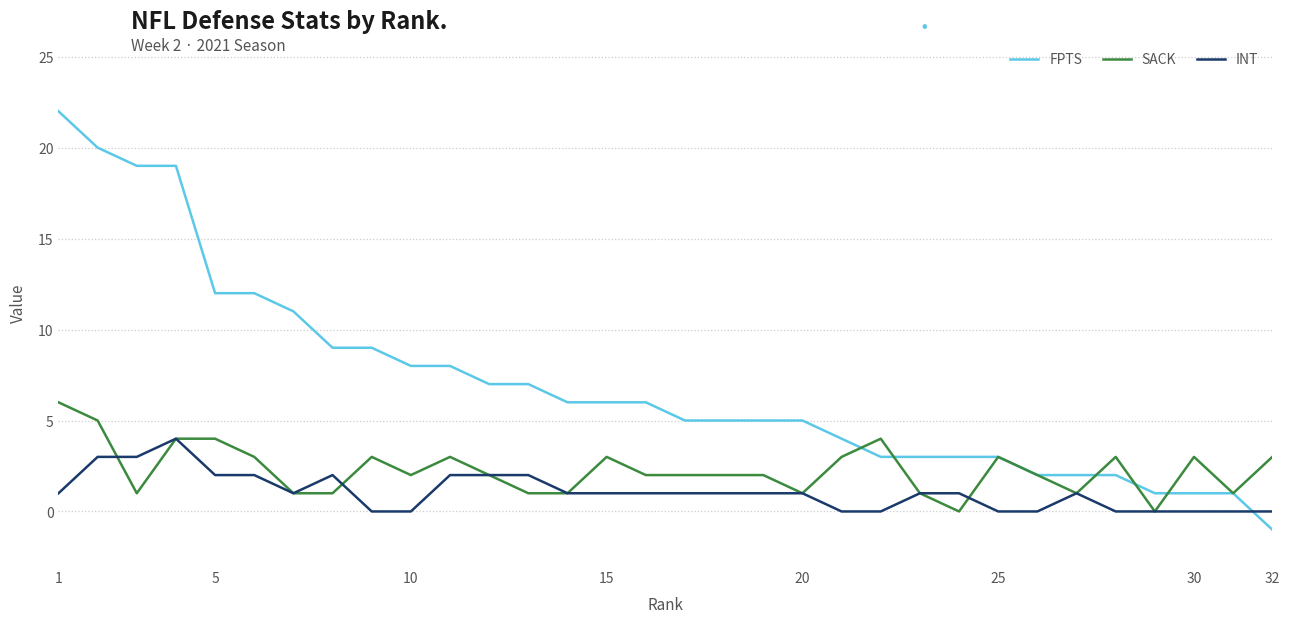

Reading right to left, extract all data points from this chart.

FPTS: -1	1	1	1	2	2	2	3	3	3	3	4	5	5	5	5	6	6	6	7	7	8	8	9	9	11	12	12	19	19	20	22
SACK: 3	1	3	0	3	1	2	3	0	1	4	3	1	2	2	2	2	3	1	1	2	3	2	3	1	1	3	4	4	1	5	6
INT: 0	0	0	0	0	1	0	0	1	1	0	0	1	1	1	1	1	1	1	2	2	2	0	0	2	1	2	2	4	3	3	1